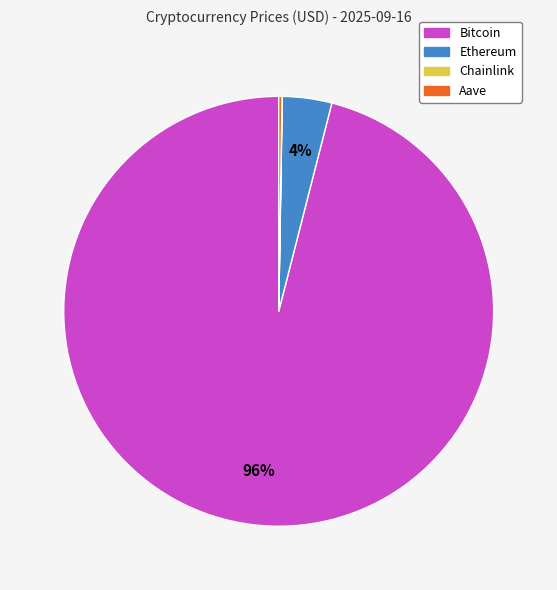

Is it true that Bitcoin is 84% of the pie?

False